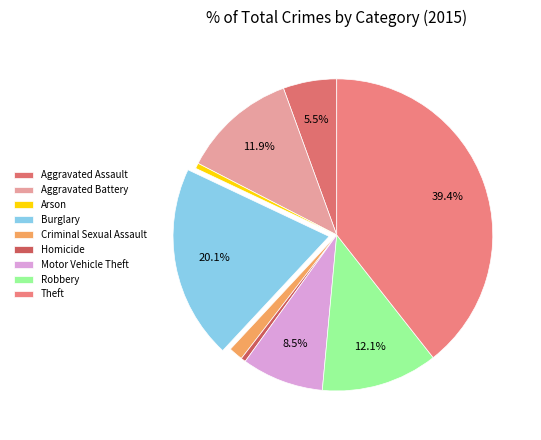

To the nearest percent, what is the difference between the Arson and Burglary slice percentages?

20%